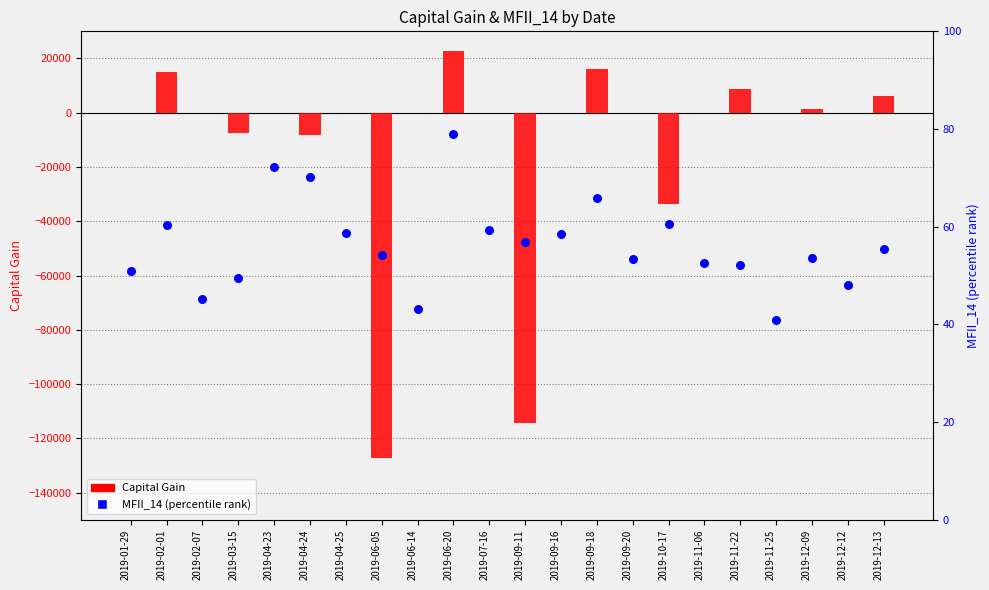

At which category is the sum across all series the highest?

2019-06-20